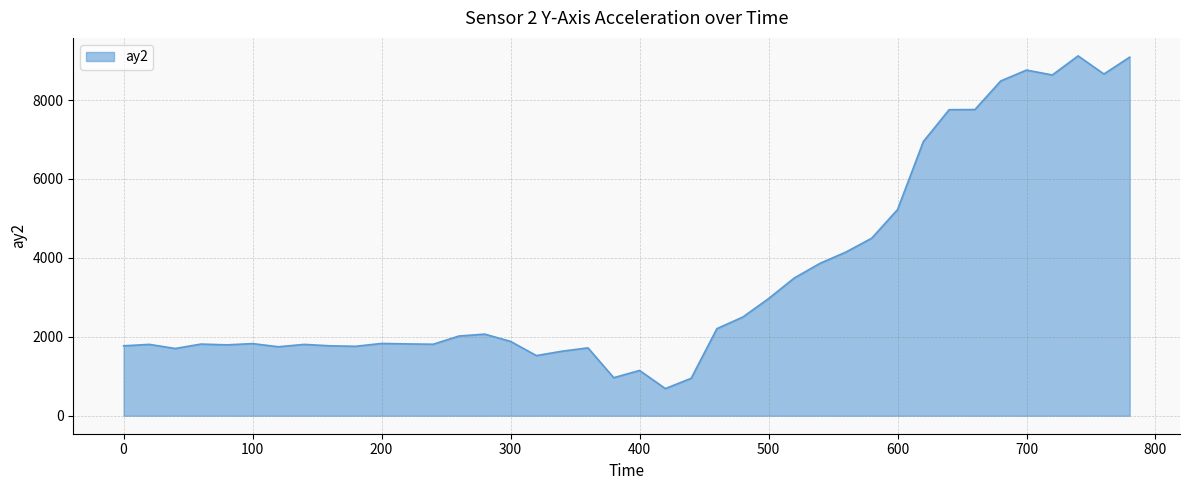

How many series are shown in this chart?

1